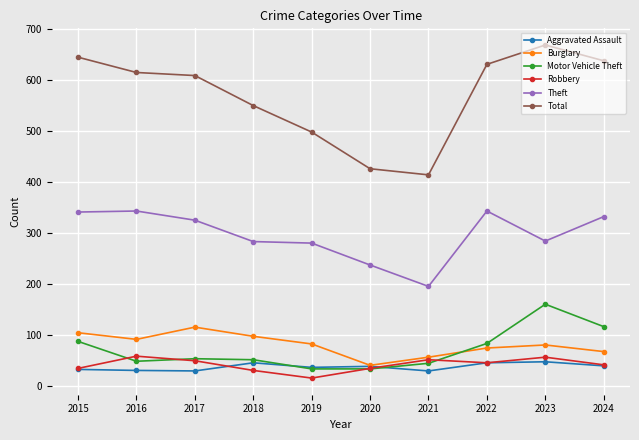

At which category does Total reach its first local peak?

2023